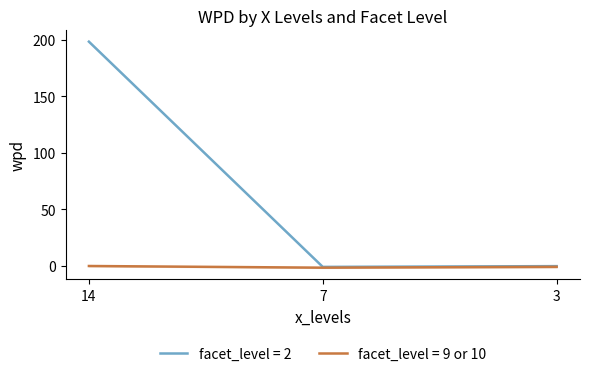

True or false: facet_level = 9 or 10 has a value of -0.3 at 14.

True